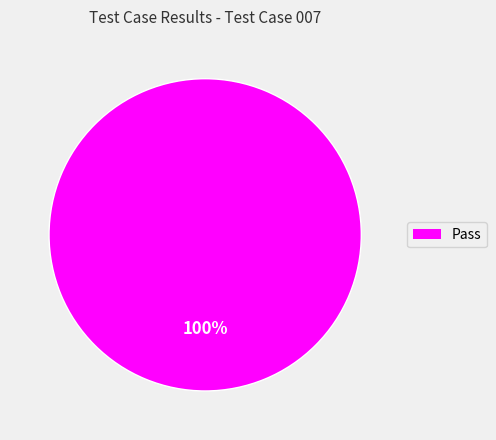

Does Pass account for over 50% of the chart?

Yes